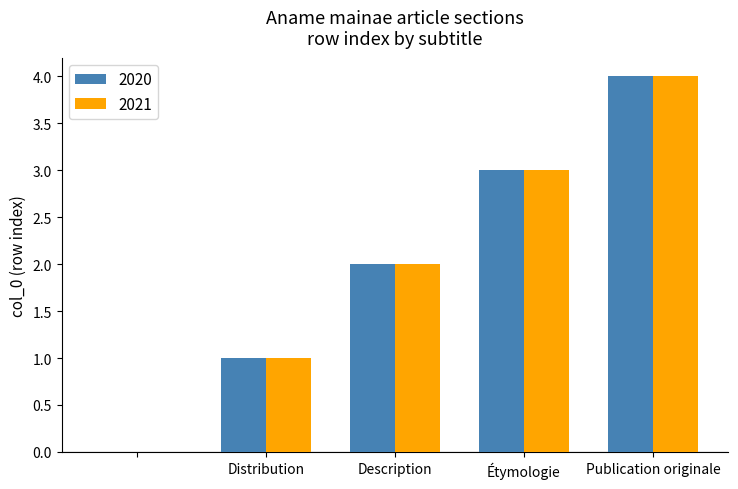

Reading left to right, transcribe all the data shown in this chart.

2020: 0	1	2	3	4
2021: 0	1	2	3	4